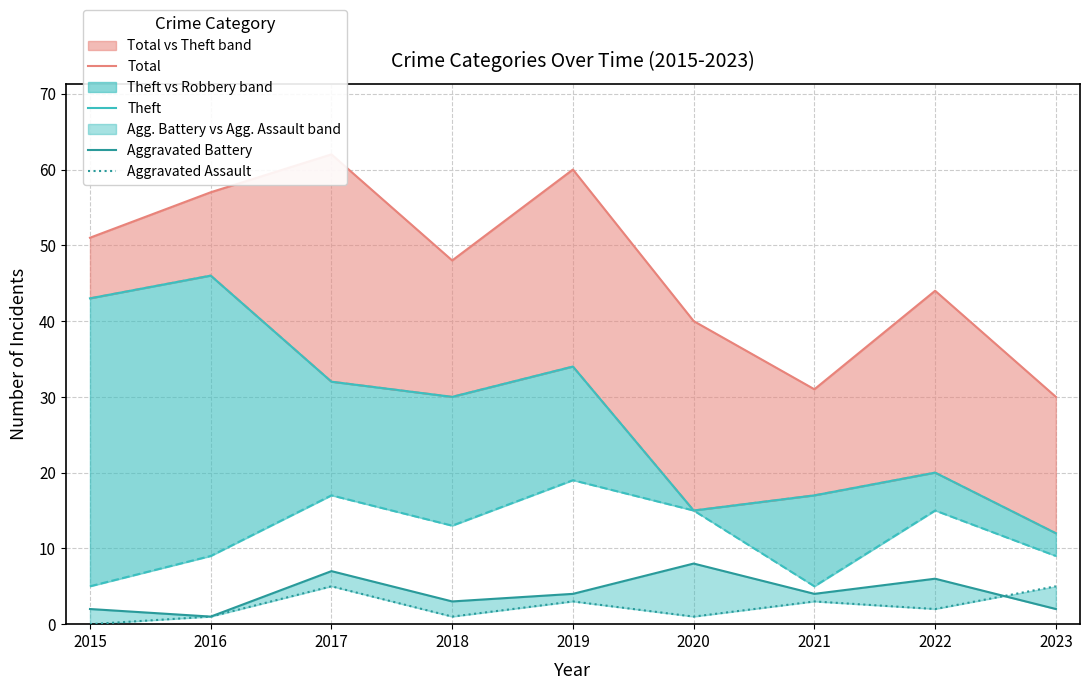

At which category does the chart reach its minimum across all series?

2015